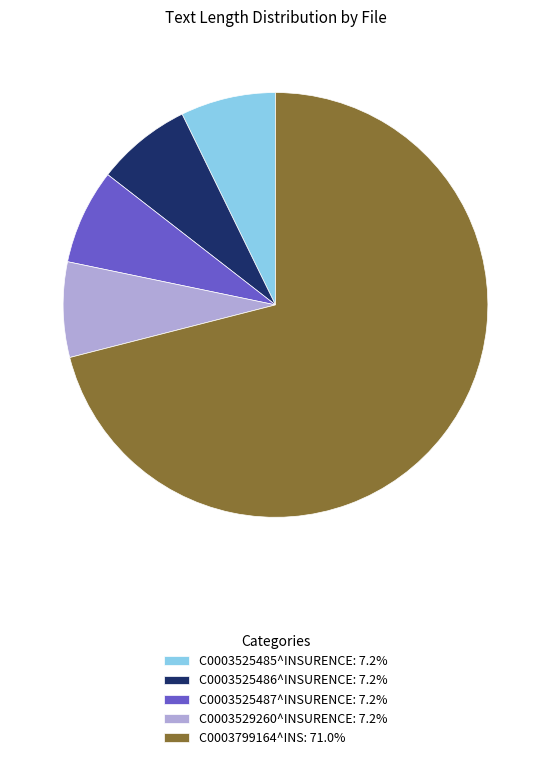

Combined, do C0003525485^INSURENCE: 7.2% and C0003529260^INSURENCE: 7.2% account for over 50%?

No